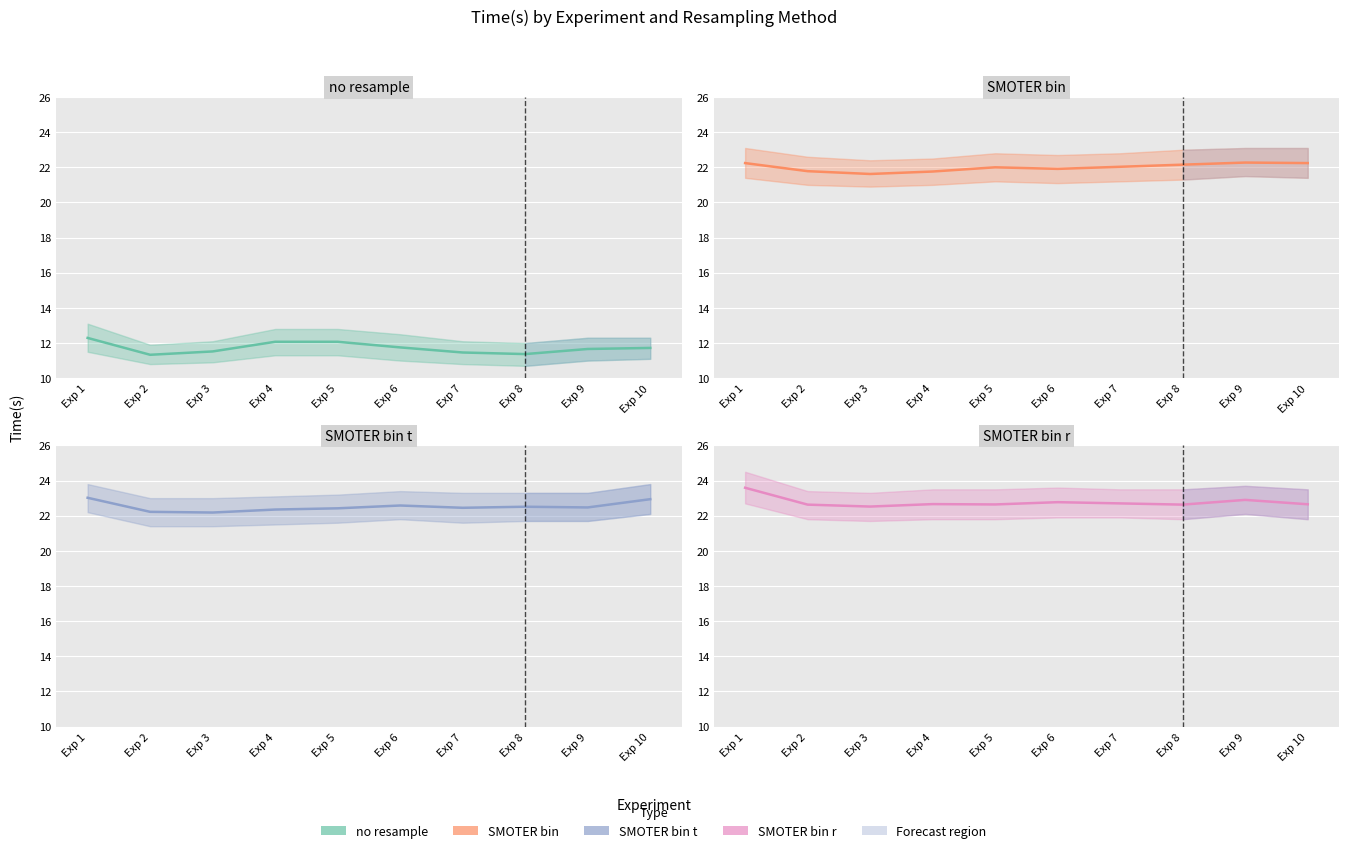

What is the value of the SMOTER_bin_t point at the 8th from the left?

22.5